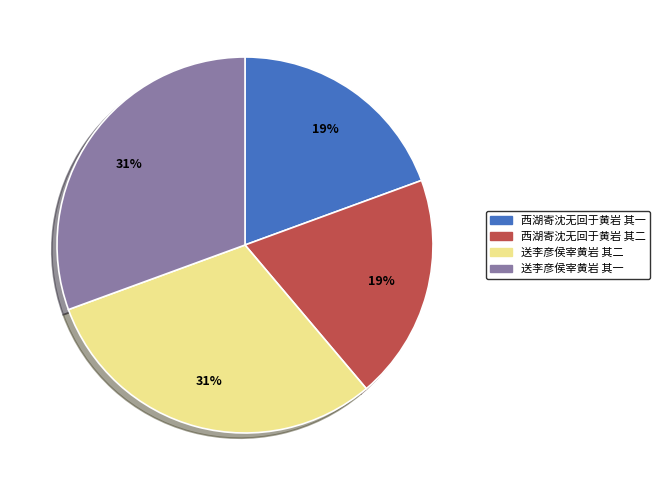

Between 西湖寄沈无回于黄岩 其一 and 送李彦侯宰黄岩 其一, which is larger?

送李彦侯宰黄岩 其一